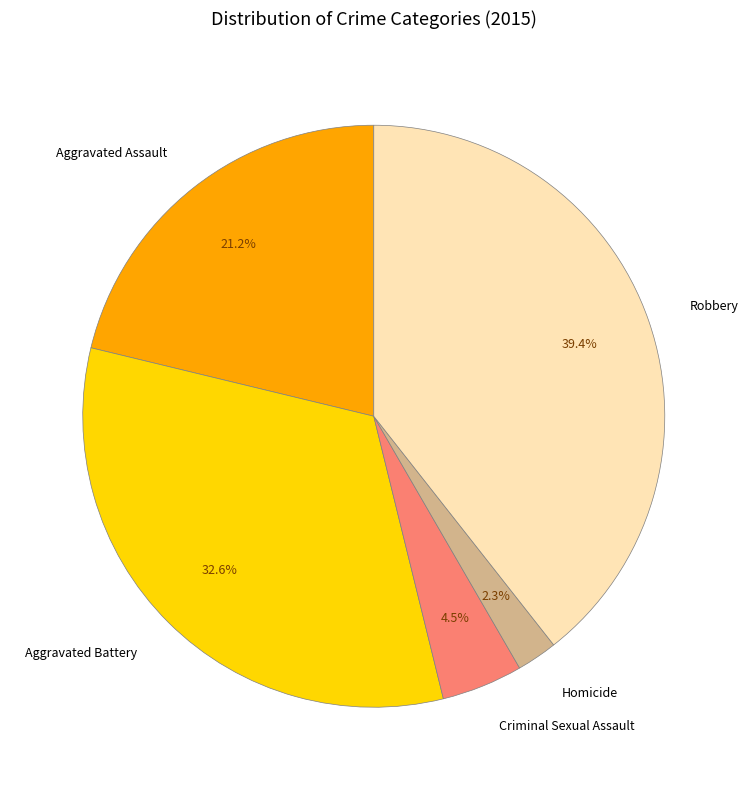

What is the ratio of the value at Aggravated Assault to the value at Criminal Sexual Assault?

4.7